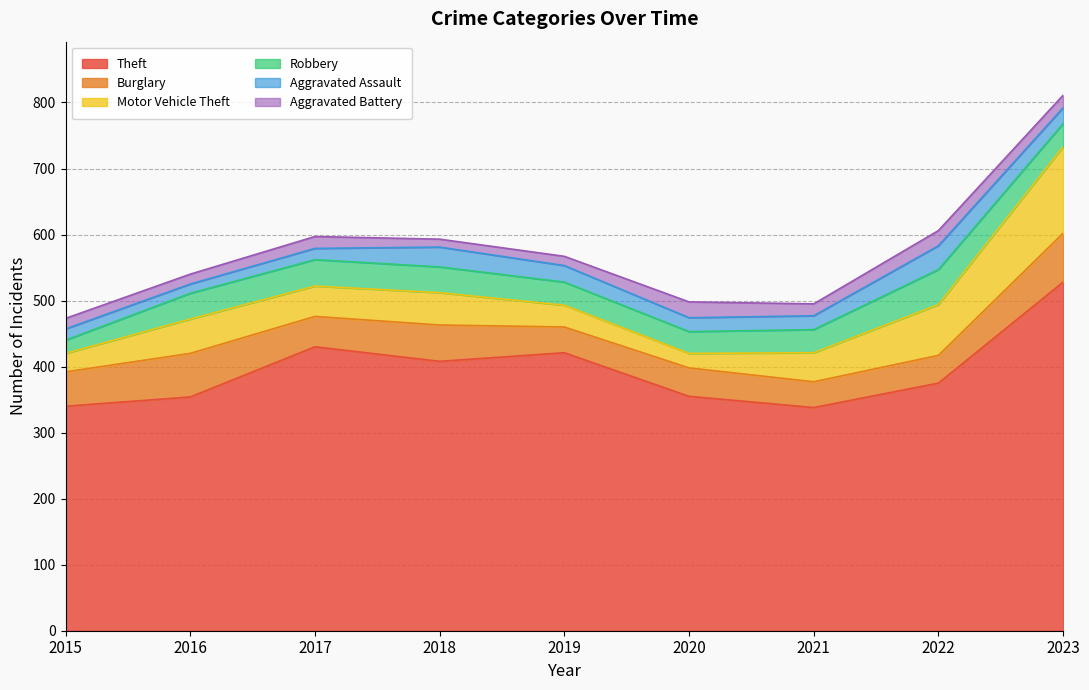

How many interior local peaks does the Robbery series have?

2